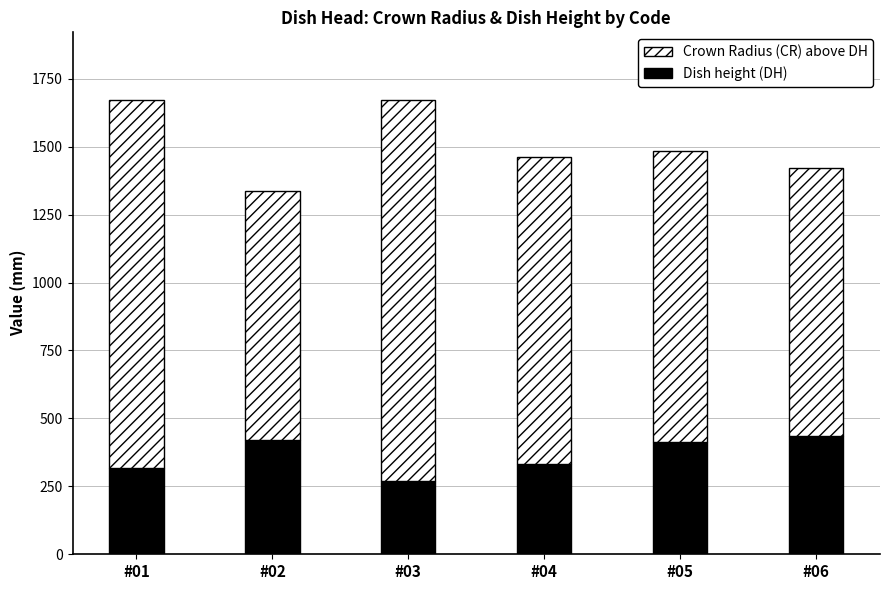

What is the difference between the maximum and minimum values in the Dish height (DH) series?

164.5